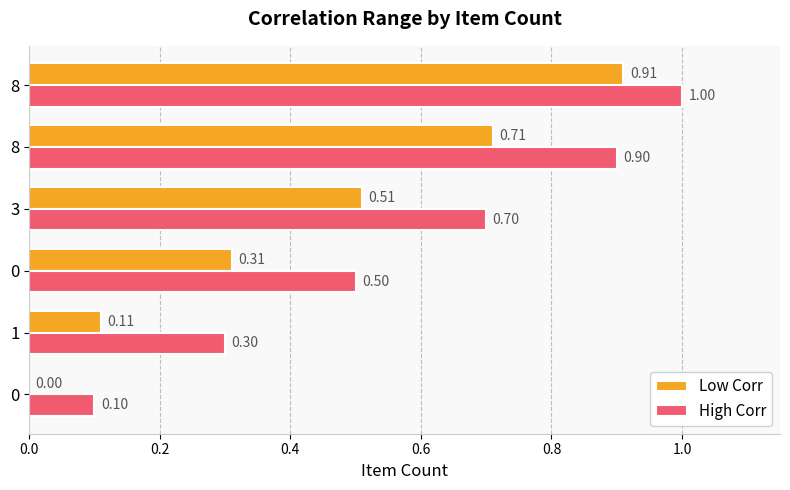

What are all the series names shown in the legend?

Low Corr, High Corr